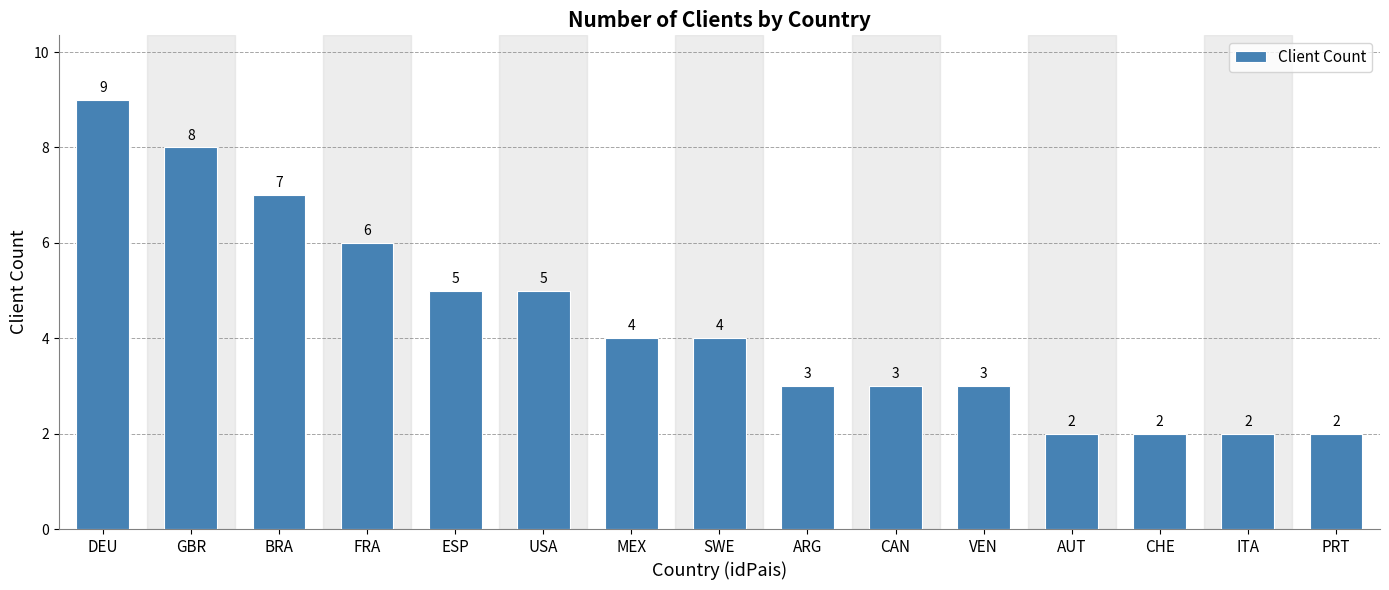

Reading left to right, list all the values displayed in this chart.

9	8	7	6	5	5	4	4	3	3	3	2	2	2	2